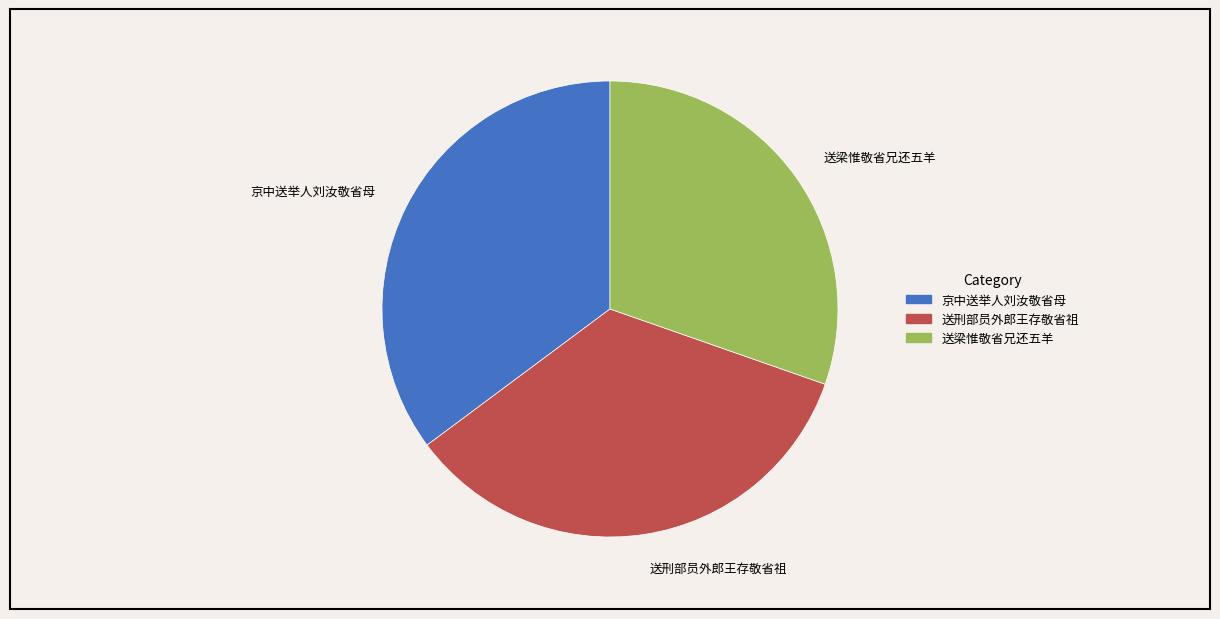

Is the sum of 送梁惟敬省兄还五羊 and 送刑部员外郎王存敬省祖 greater than half?

Yes